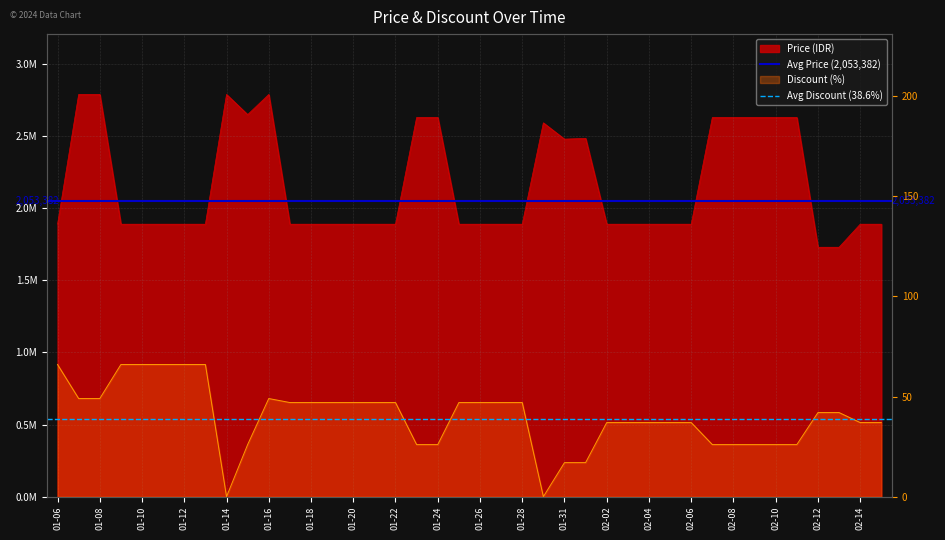

At 01-08, list the series in order from smallest to largest.

Avg Discount (38.6%), Avg Price (2,053,382)